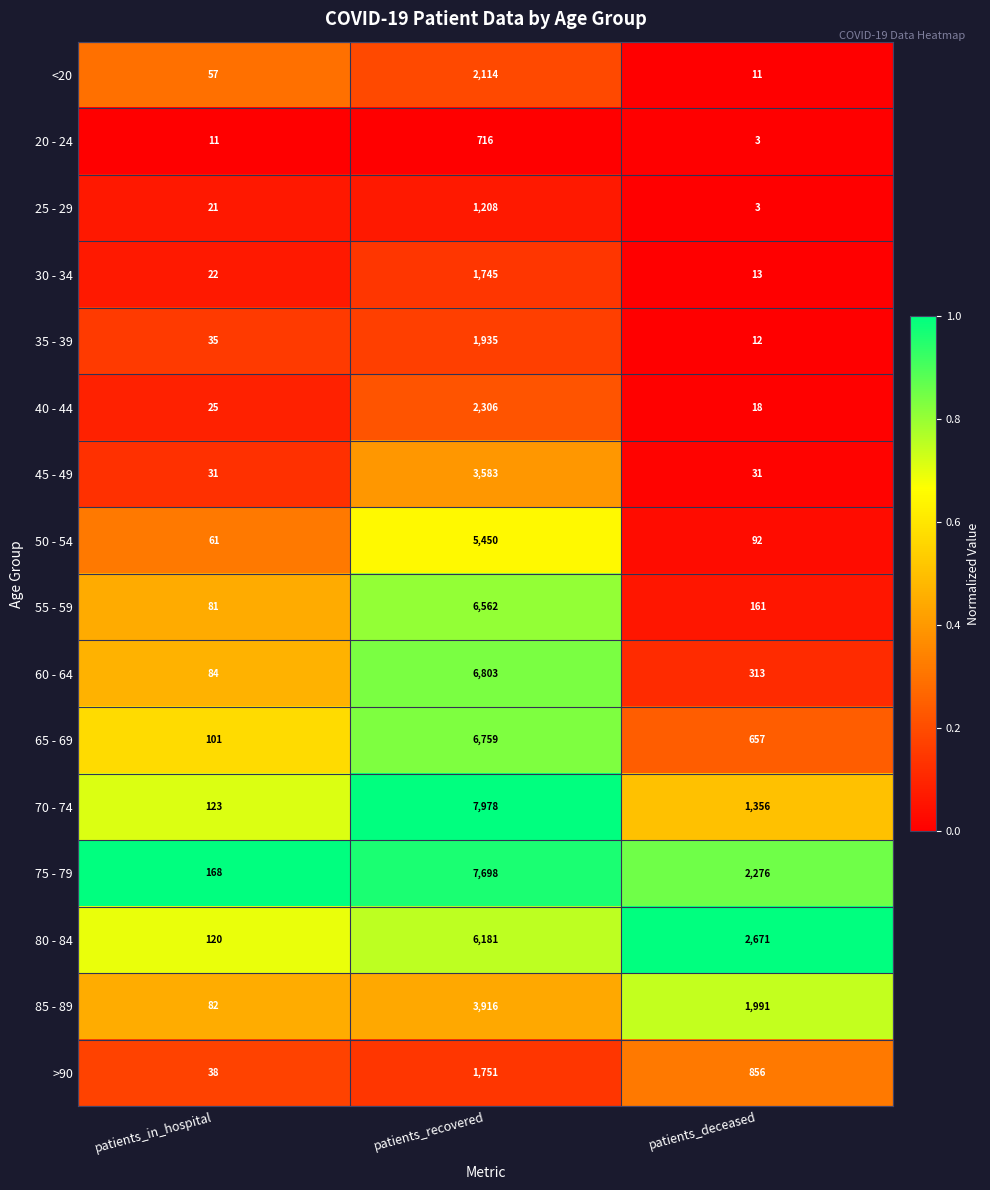

What is the maximum value shown in the chart?

7978